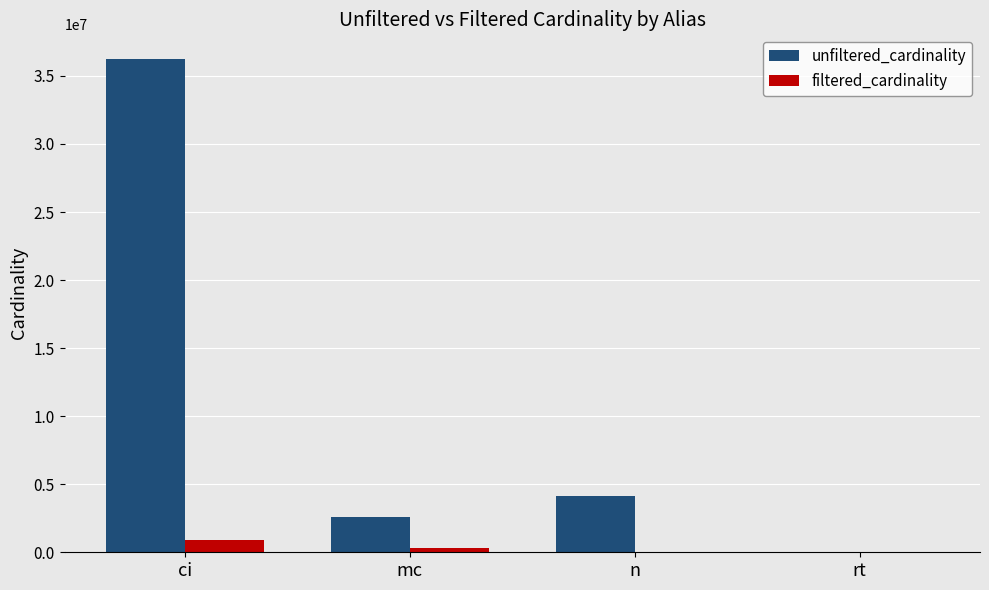

How many groups of bars are there?

4